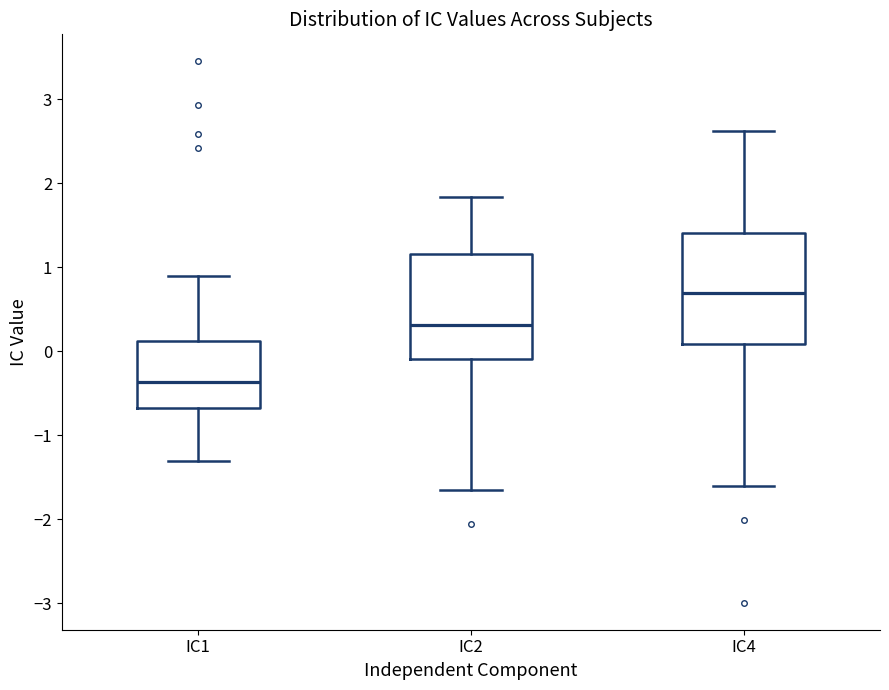

Where does the median line of the box for IC1 sit on the y-axis? The values are not printed on the chart, so give them approximately, as read against the axis.

-0.4